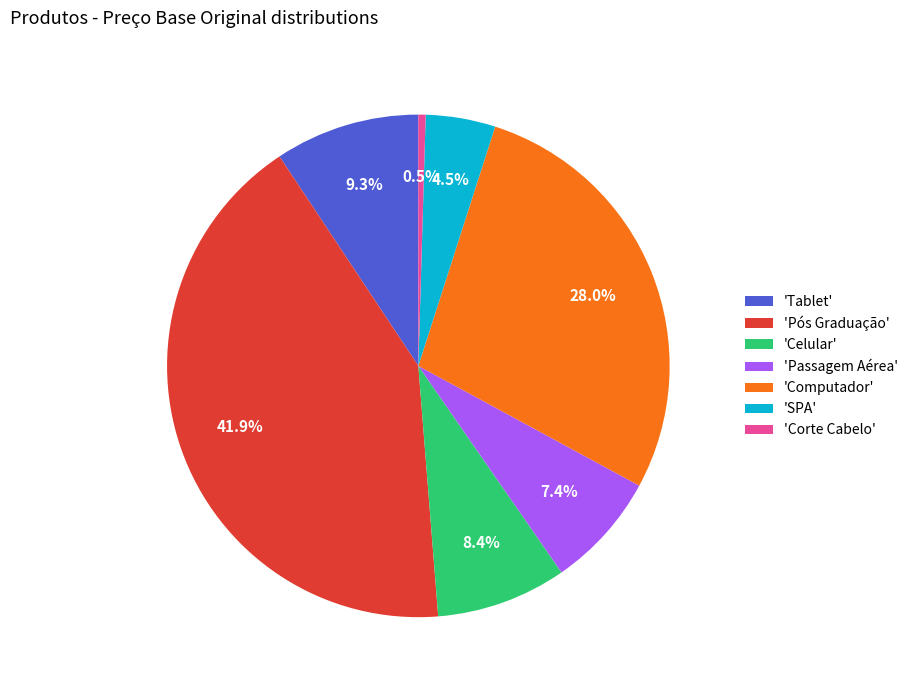

Which category has the biggest portion of the pie?

'Pós Graduação'